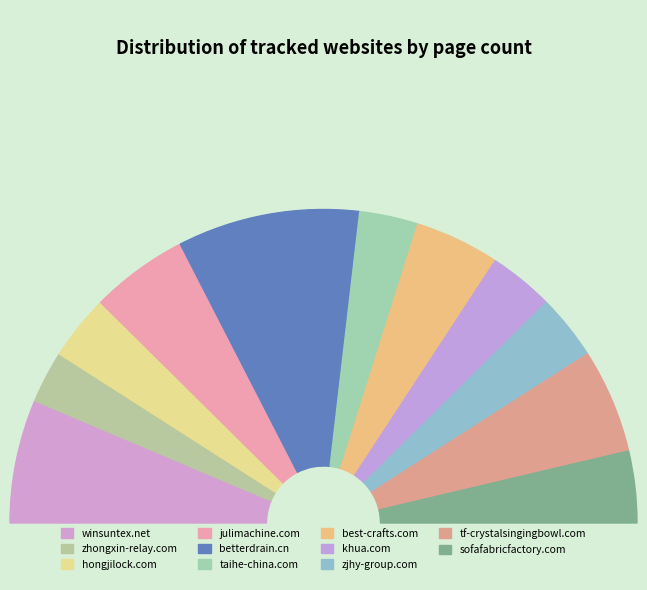

To the nearest percent, what is the difference between the largest and smallest slice percentages?

13%